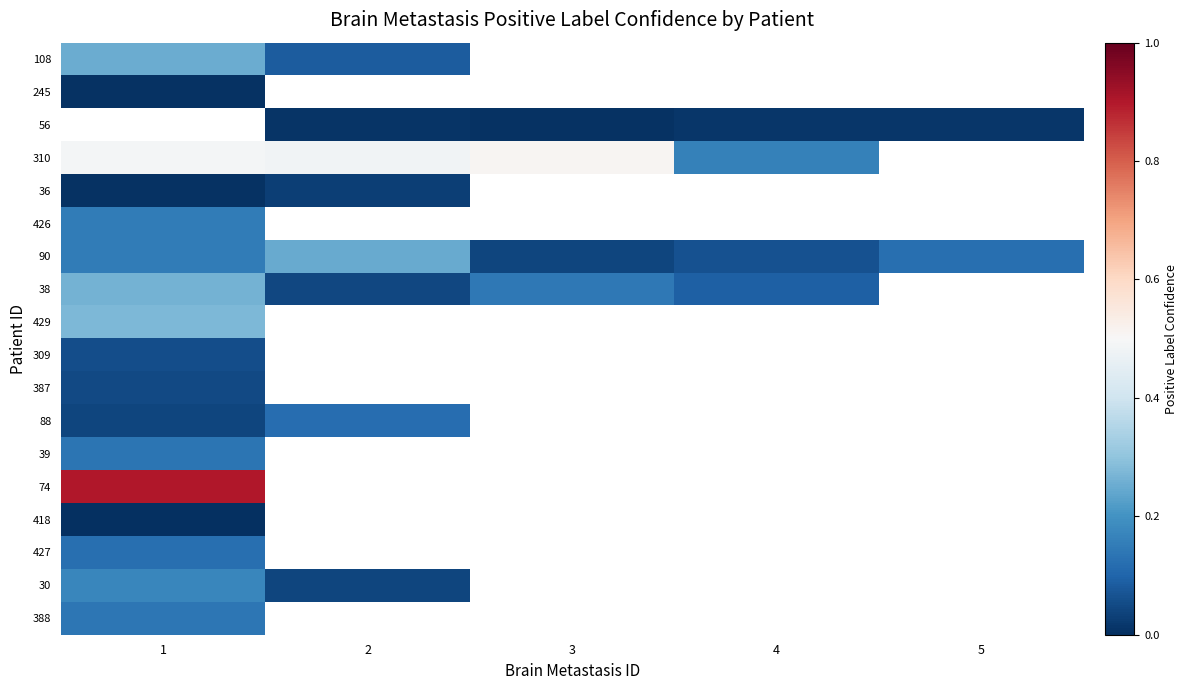

What is the difference between the maximum and minimum values in the 30 series?

0.1